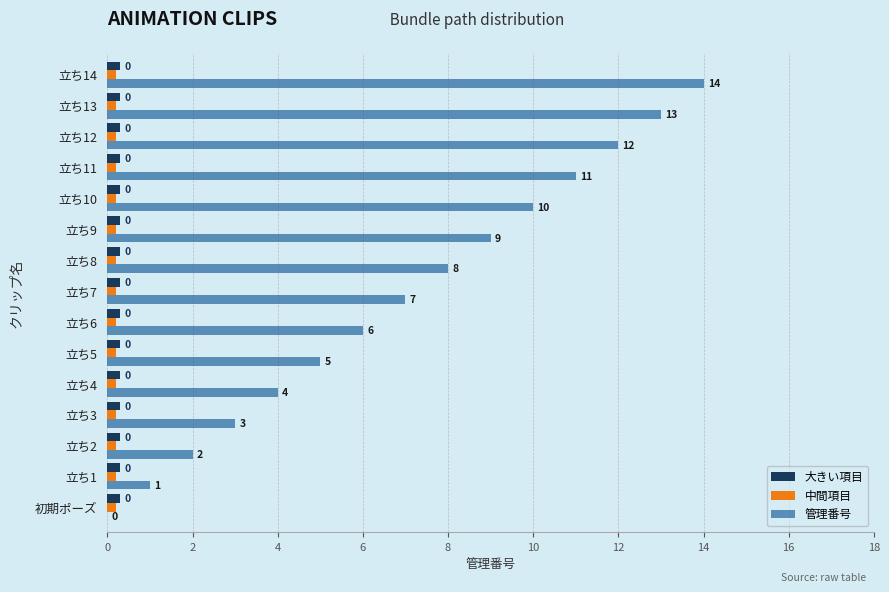

At which category is the sum across all series the highest?

立ち14